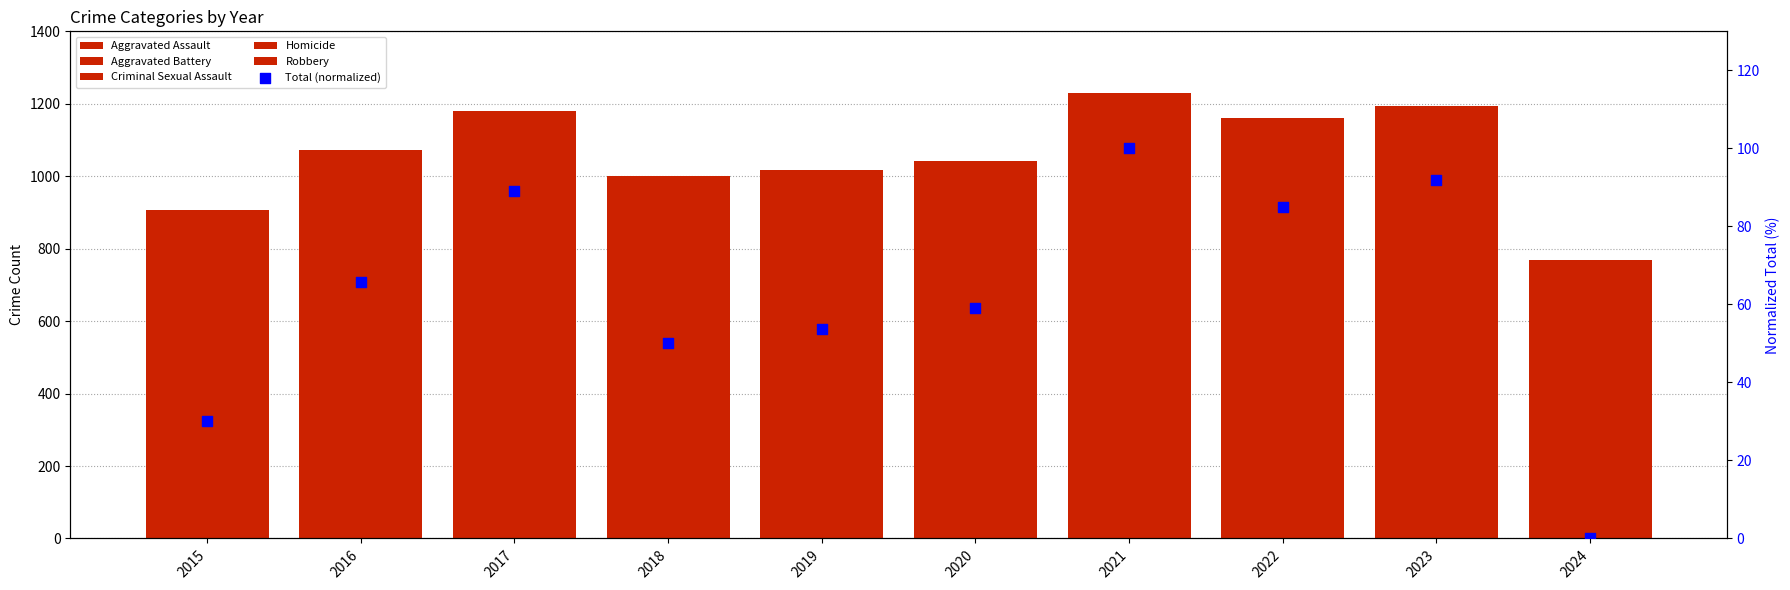

Which series has the largest total across all categories?

Aggravated Battery